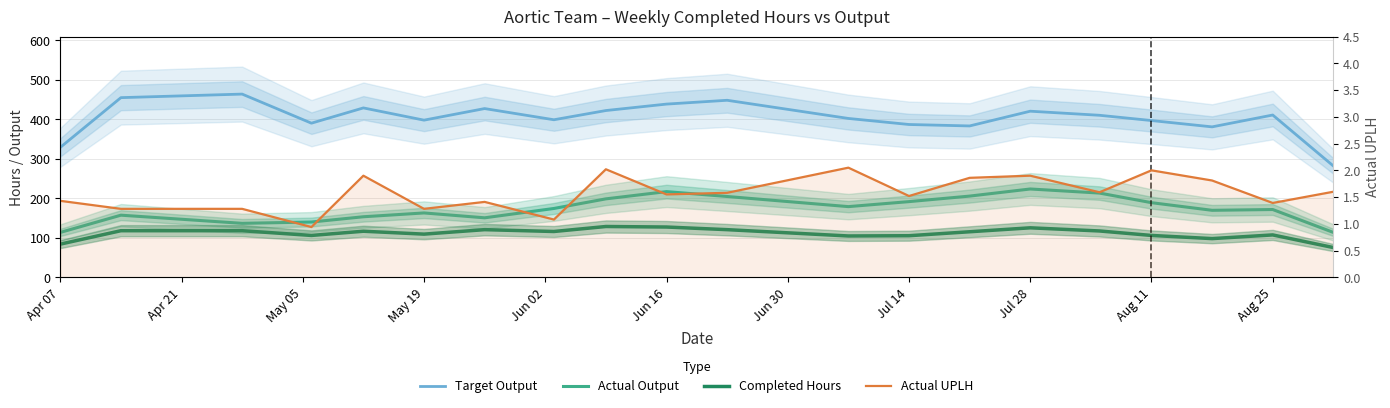

How many data points in Completed Hours are above 116?

9